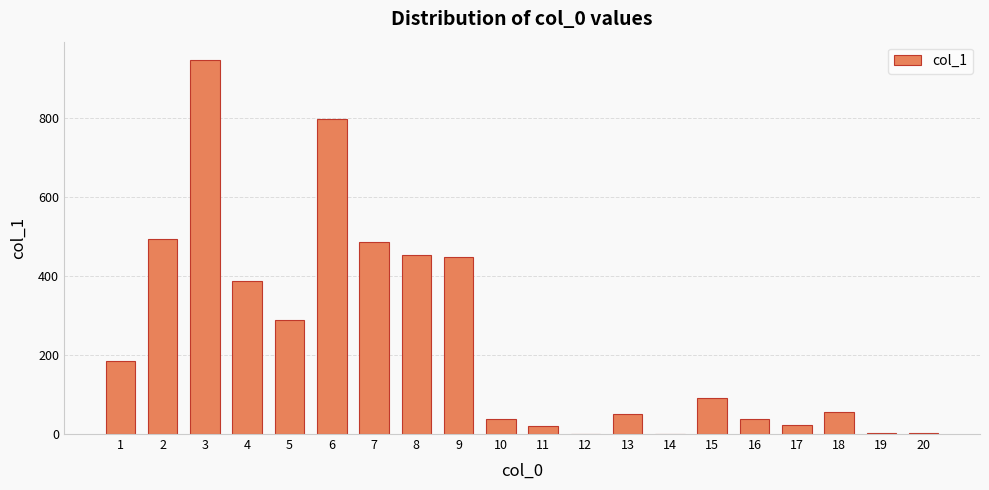

What is the sum of all values?

4805